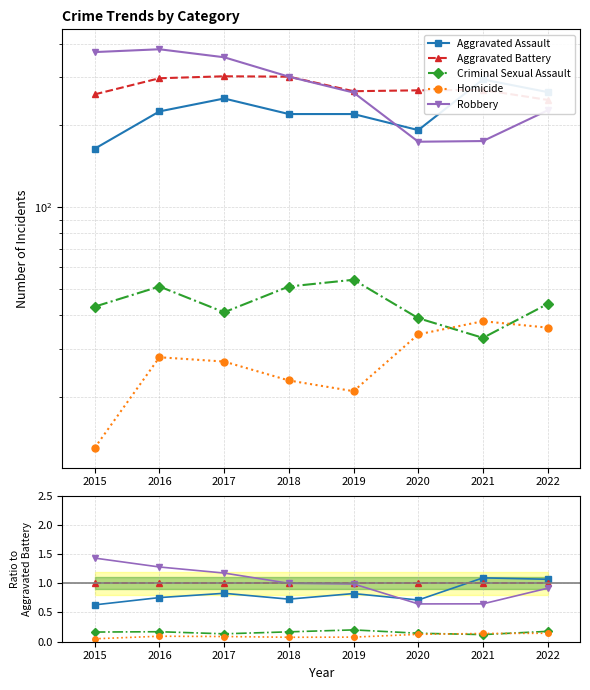

What is the total value across all series at 2022?

3.3